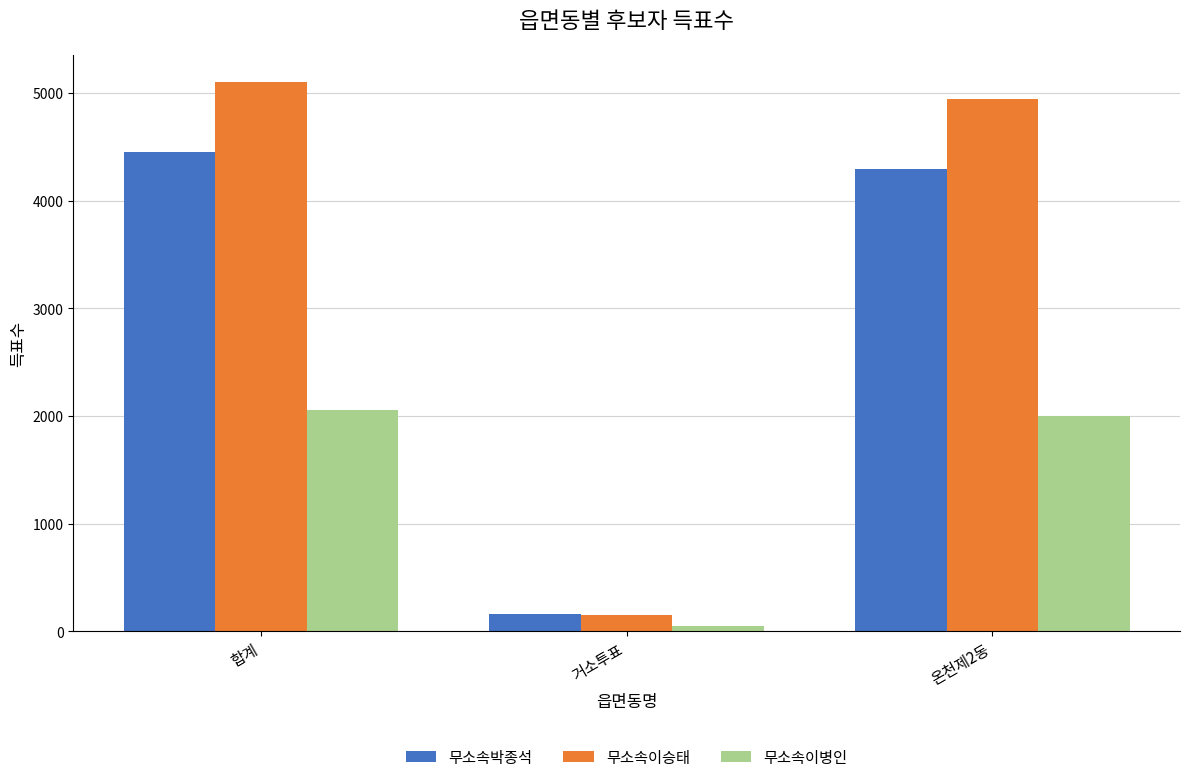

List the series in order of their peak value, highest first.

무소속이승태, 무소속박종석, 무소속이병인